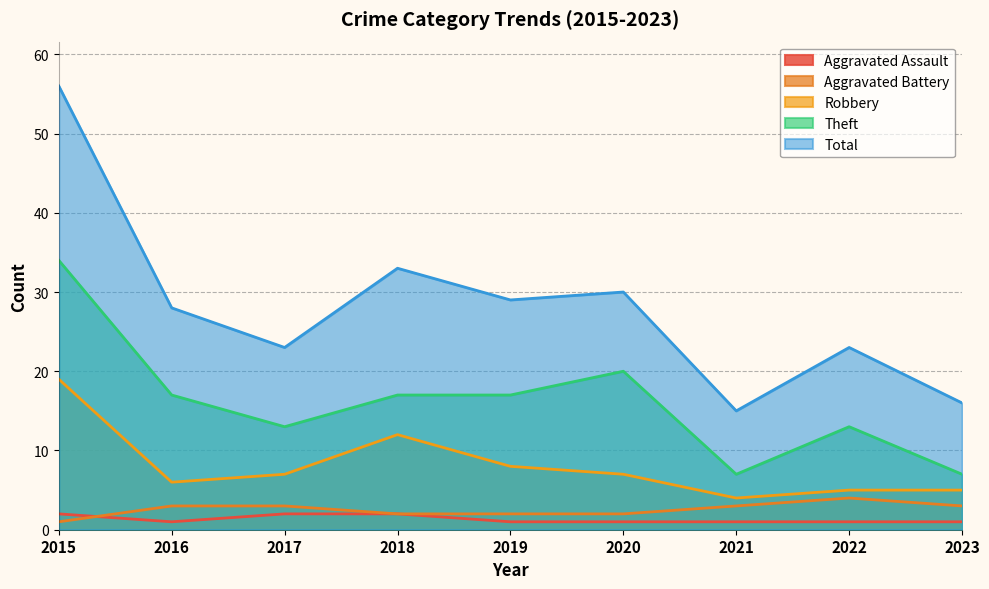

What is the difference between the Aggravated Battery values at 2019 and 2021?

1